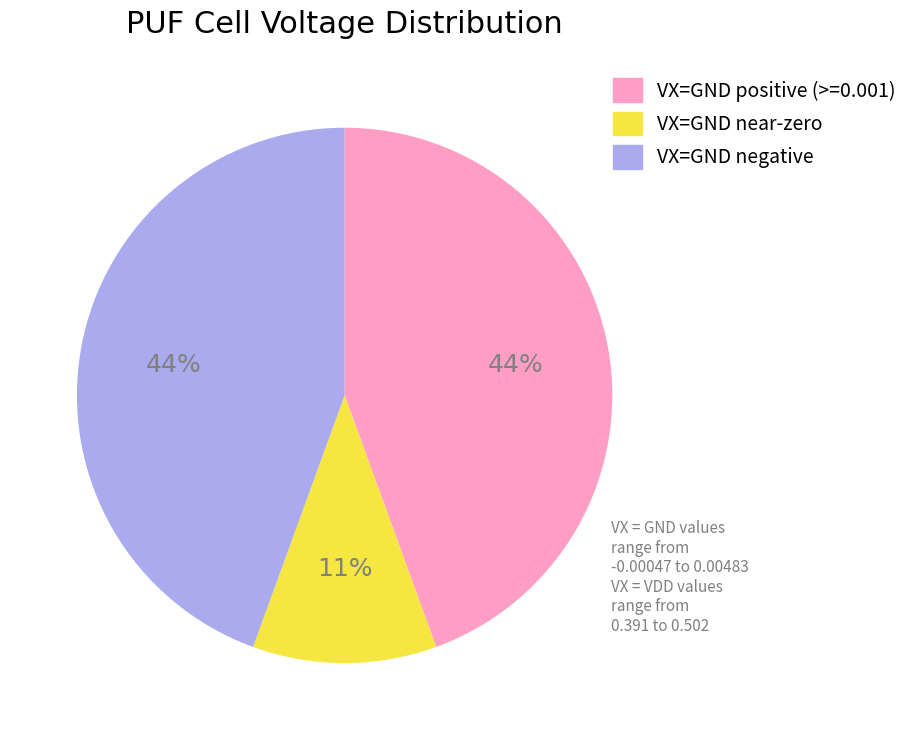

To the nearest percent, what is the average slice percentage?

33%